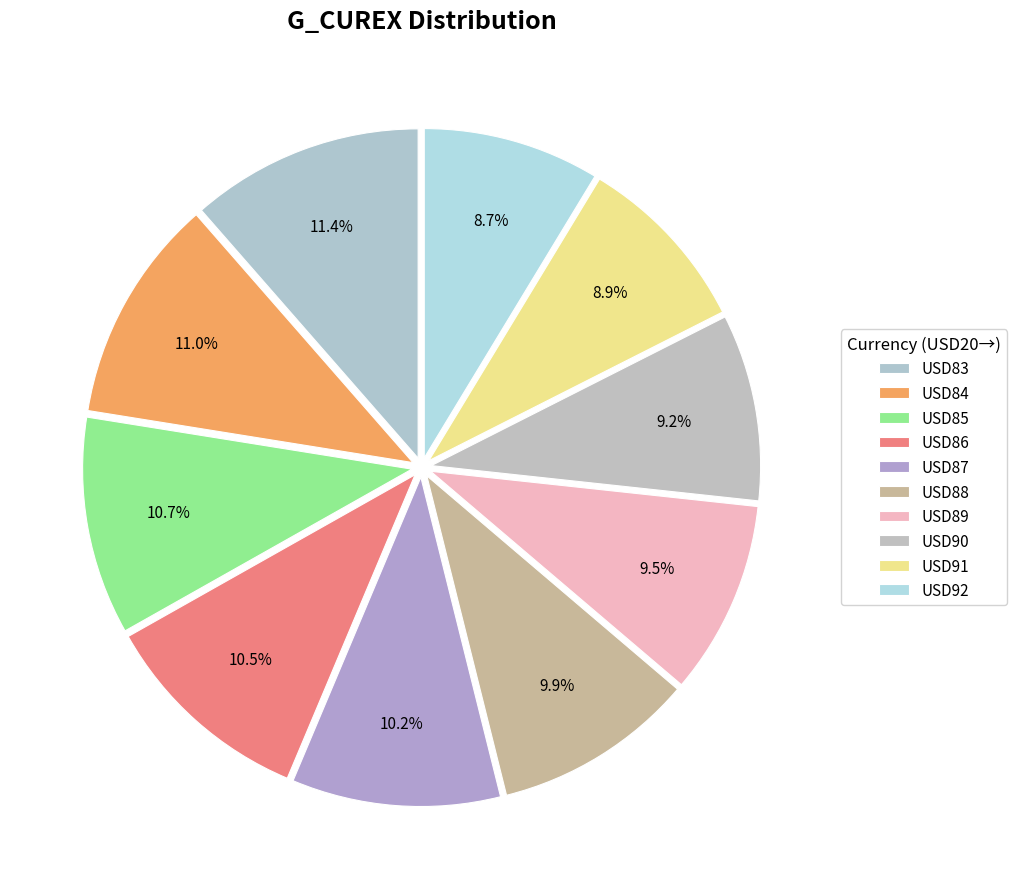

Approximately how many times larger is the value at USD90 compared to USD83?

0.8